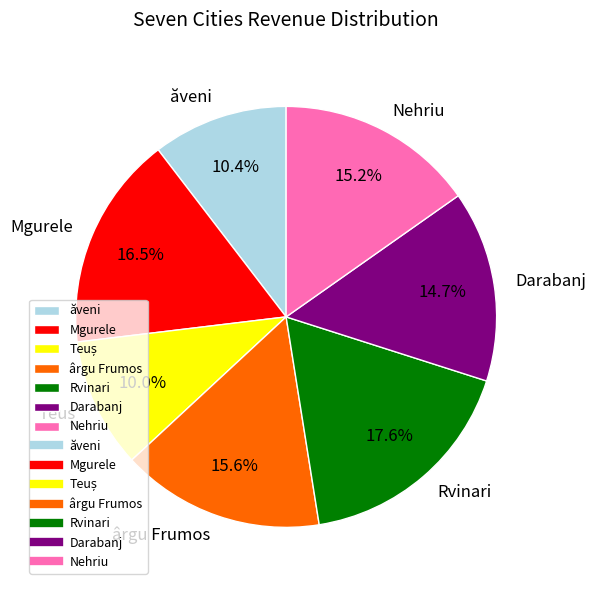

Does Darabanj account for over 50% of the chart?

No